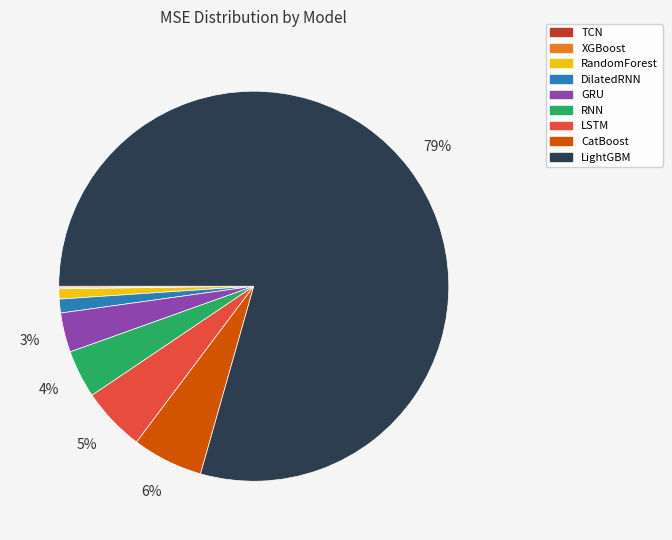

Is it true that LSTM is 5% of the pie?

True